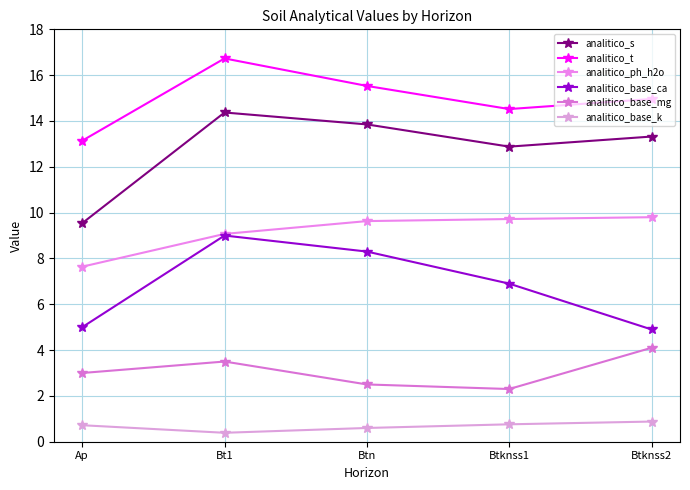

True or false: analitico_ph_h2o has a value of 2.3 at Bt1.

False